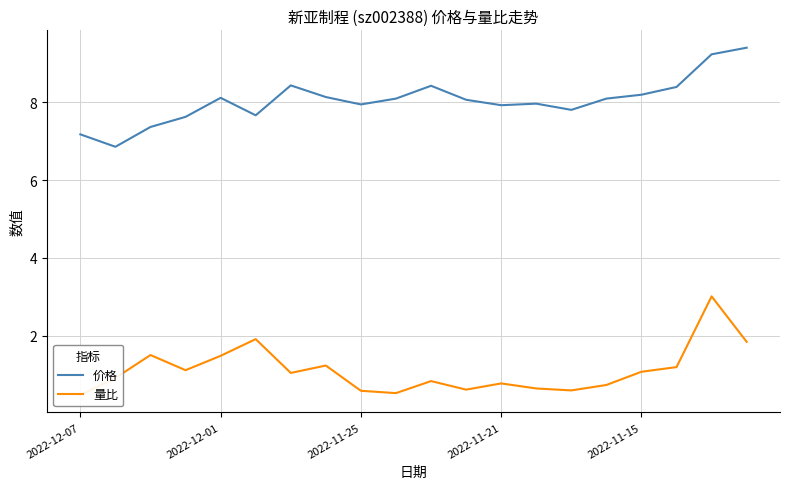

True or false: 量比 and 价格 cross at least once.

False